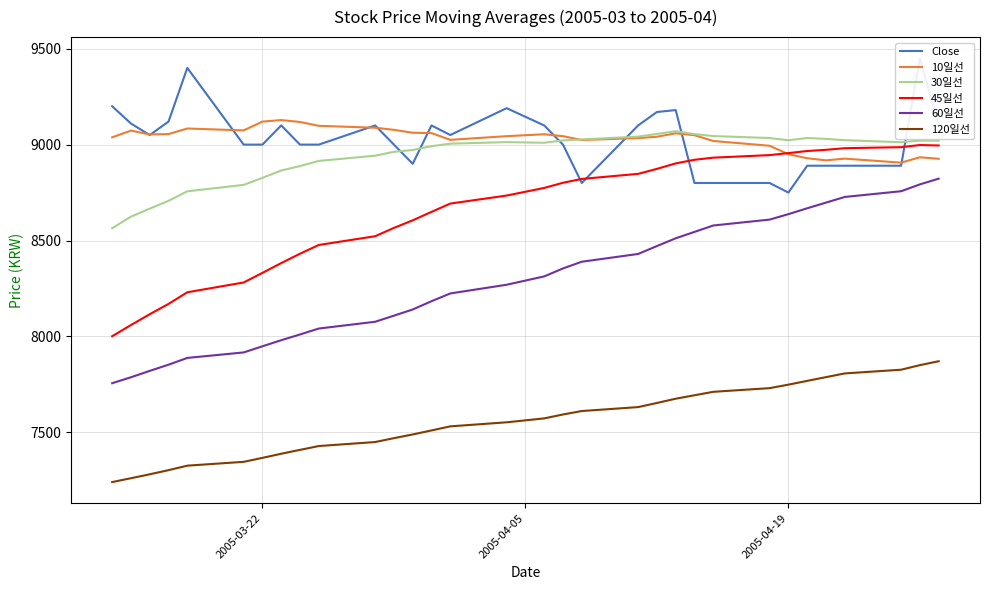

At how many categories does at least one series exceed 8165?

32